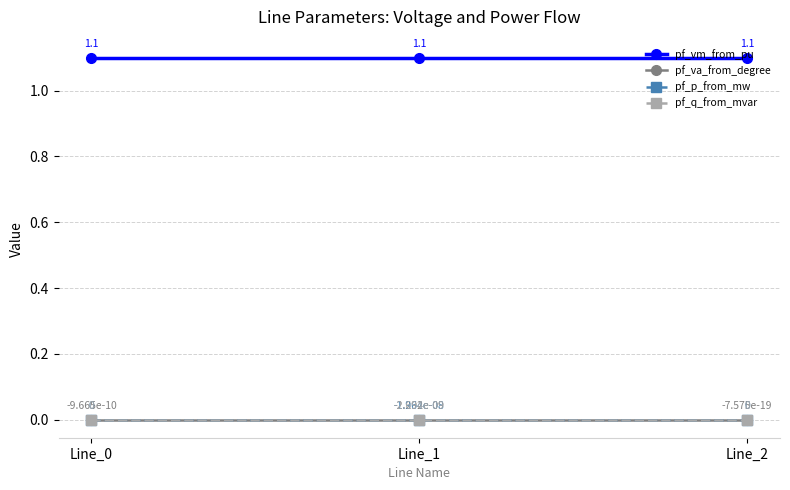

True or false: pf_vm_from_pu has a value of 1.1 at Line_1.

True